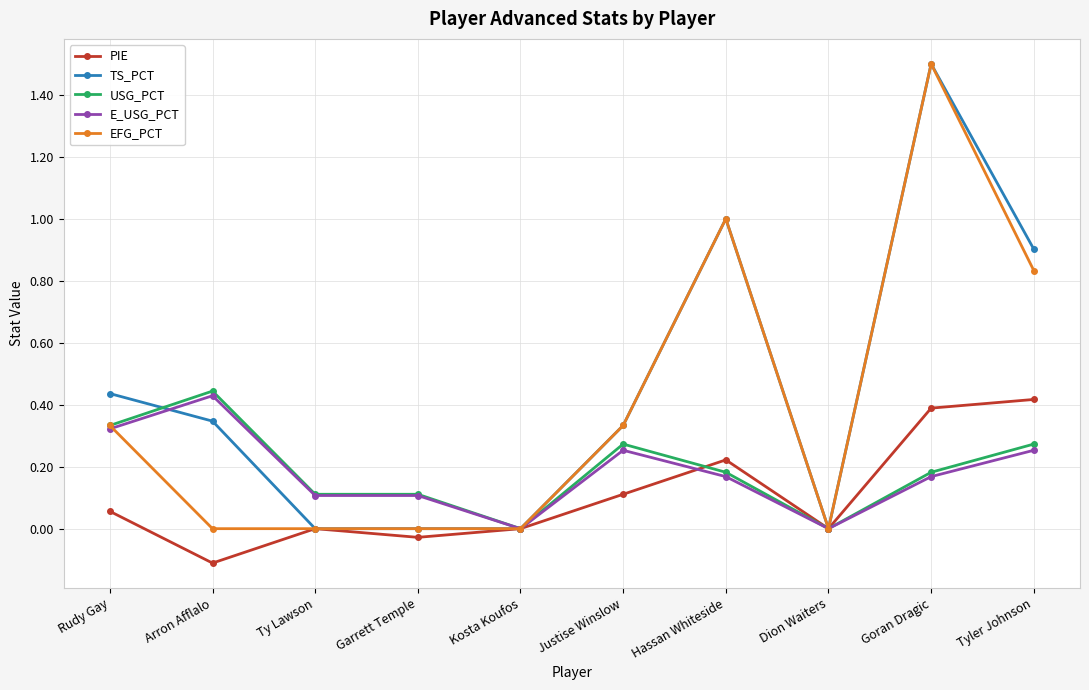

What position from the right is Garrett Temple?

7